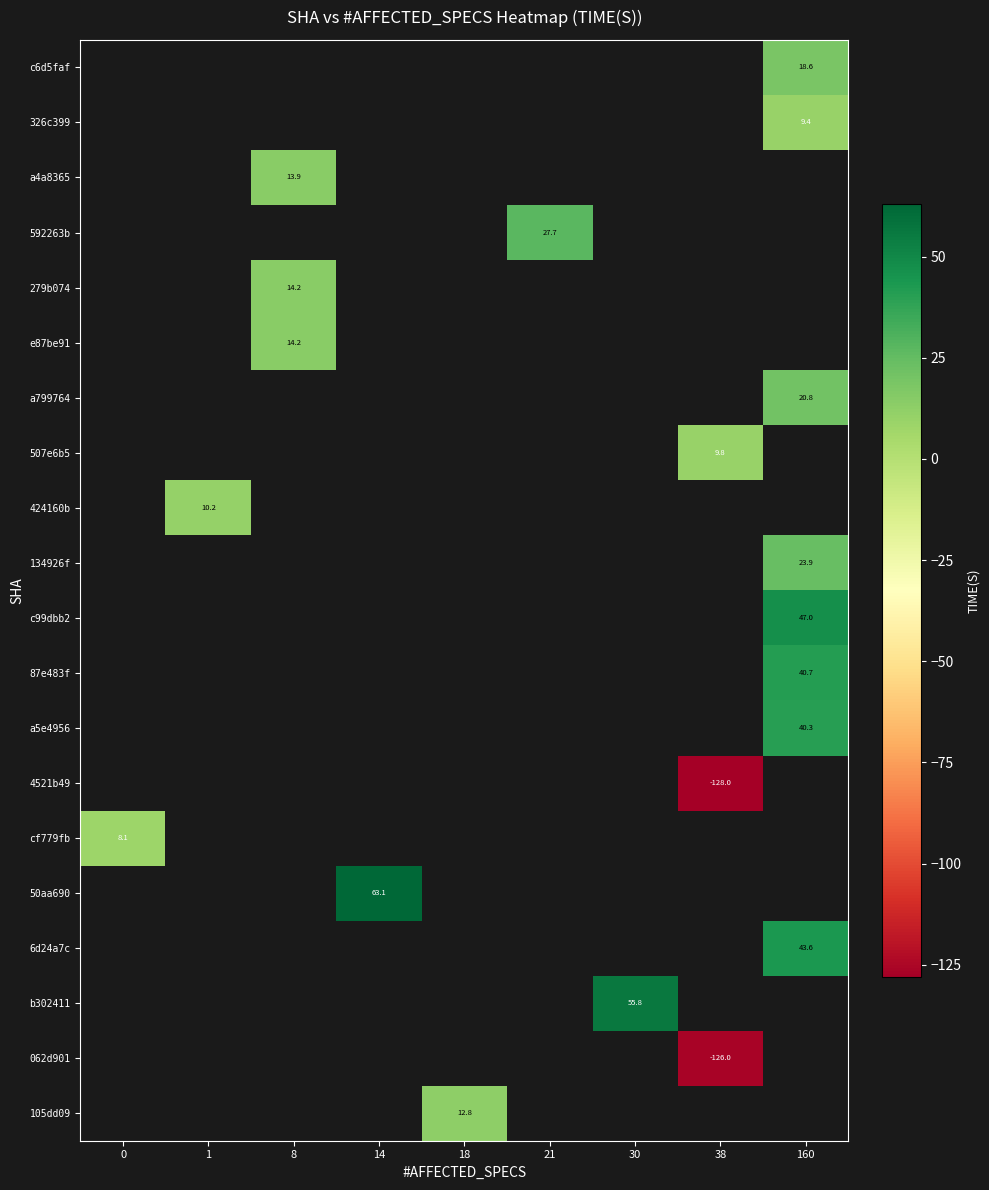

Count the number of data series in this chart.

20